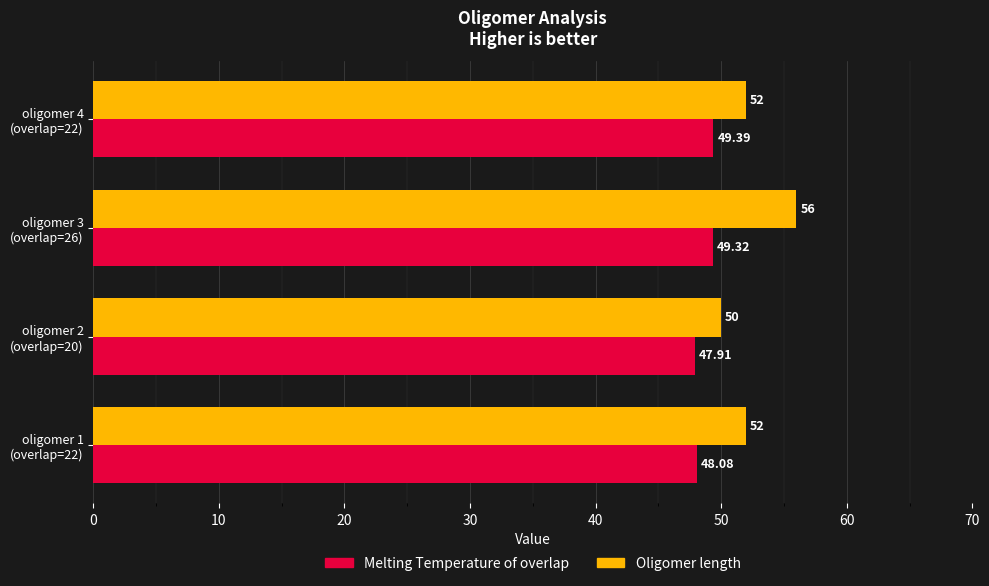

Which series has the largest total across all categories?

Oligomer length